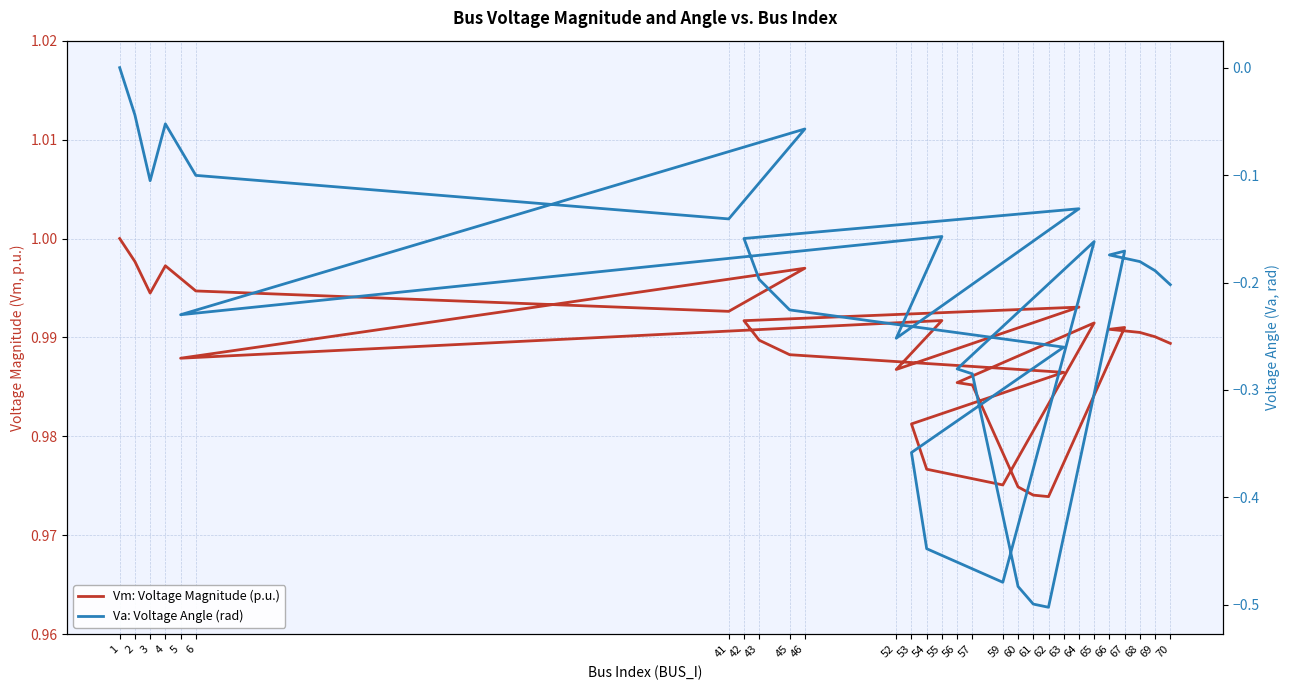

Which series has the largest total across all categories?

Vm: Voltage Magnitude (p.u.)